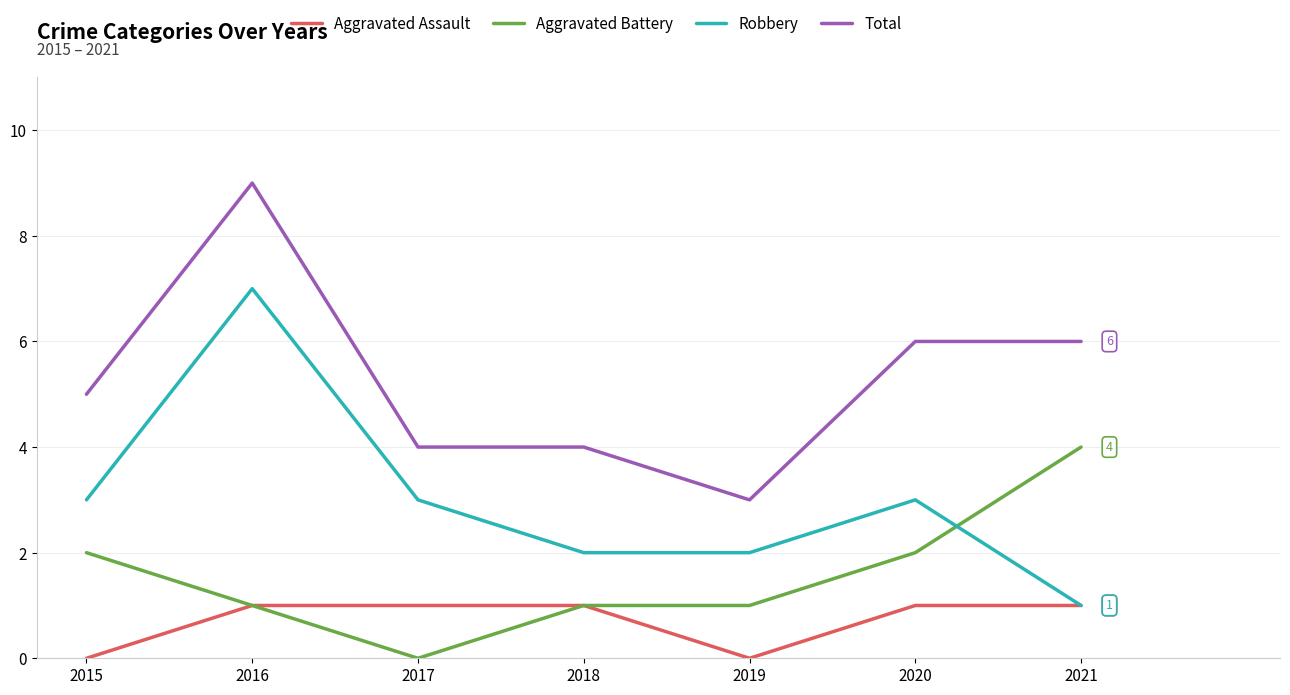

What is the average value of the Total series?

5